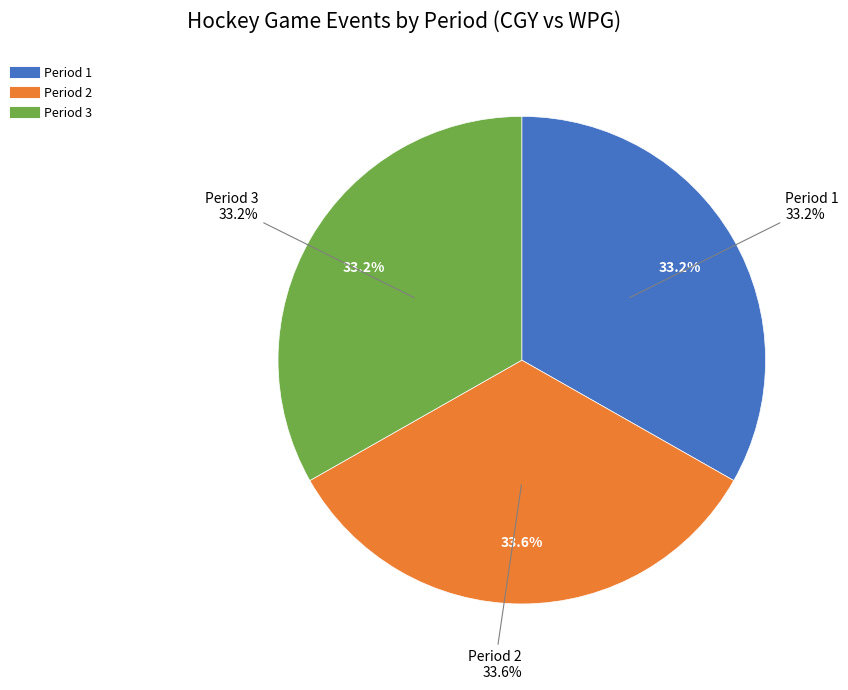

Rank the categories by value from lowest to highest.

Period 1, Period 3, Period 2